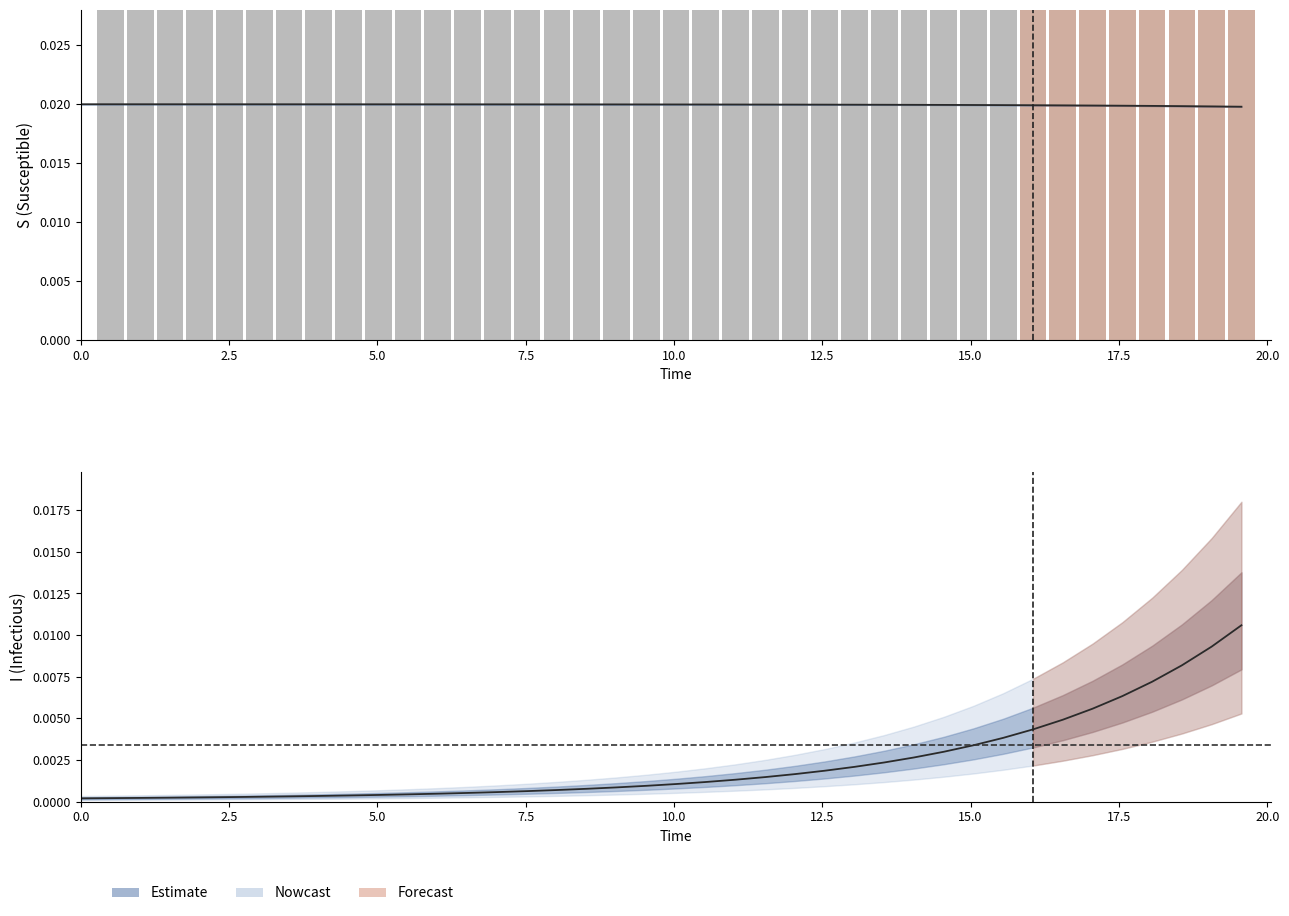

Is the value of I (centre) at 36 greater than the value of S (centre) at 31?

No